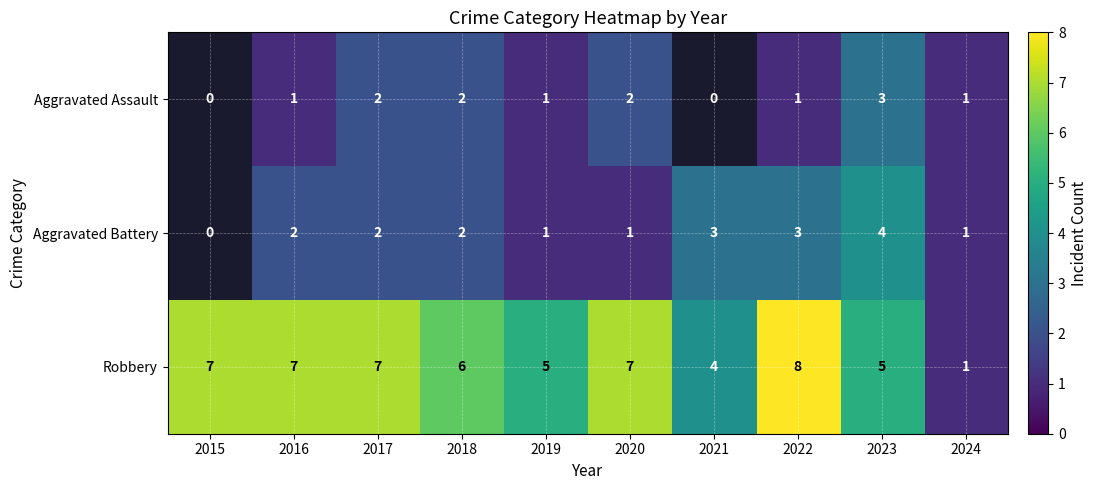

What is the difference between the second highest and second lowest values in the Robbery series?

3